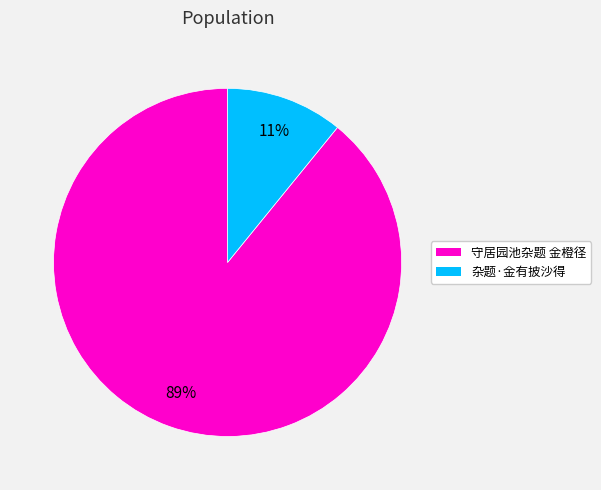

To the nearest percent, what is the difference between the 守居园池杂题 金橙径 and 杂题·金有披沙得 slice percentages?

78%